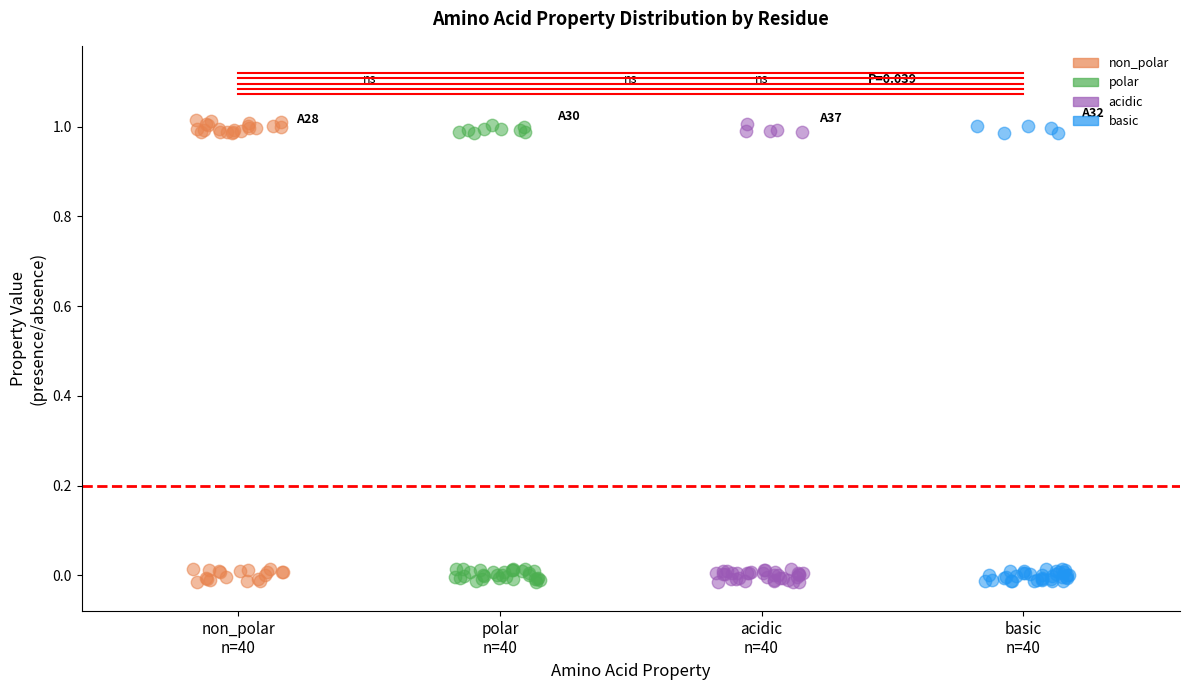

Which series has the largest Y range (max minus min)?

non_polar